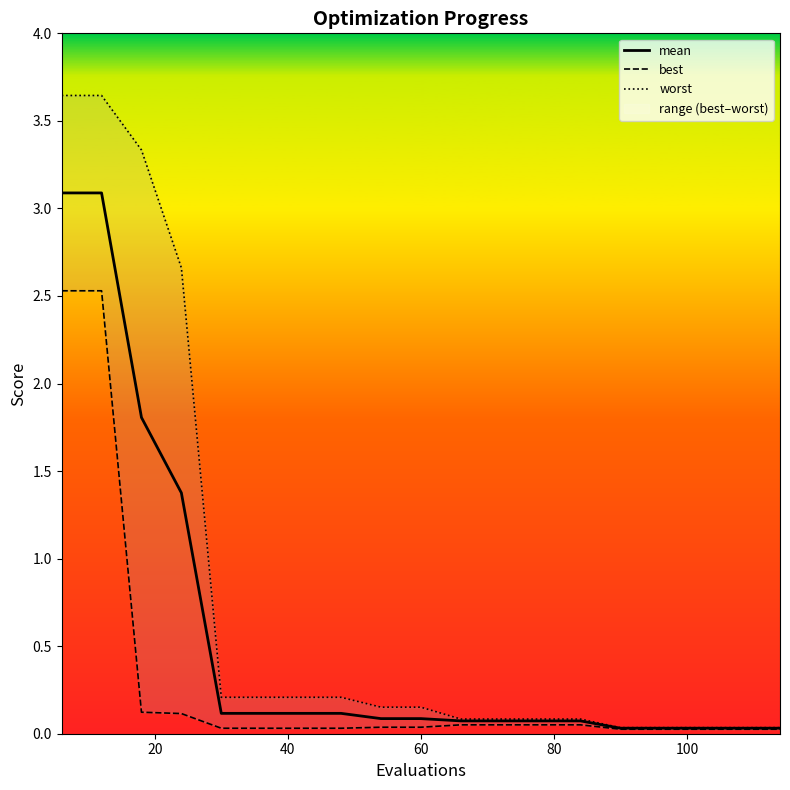

Does the chart have visible grid lines?

No